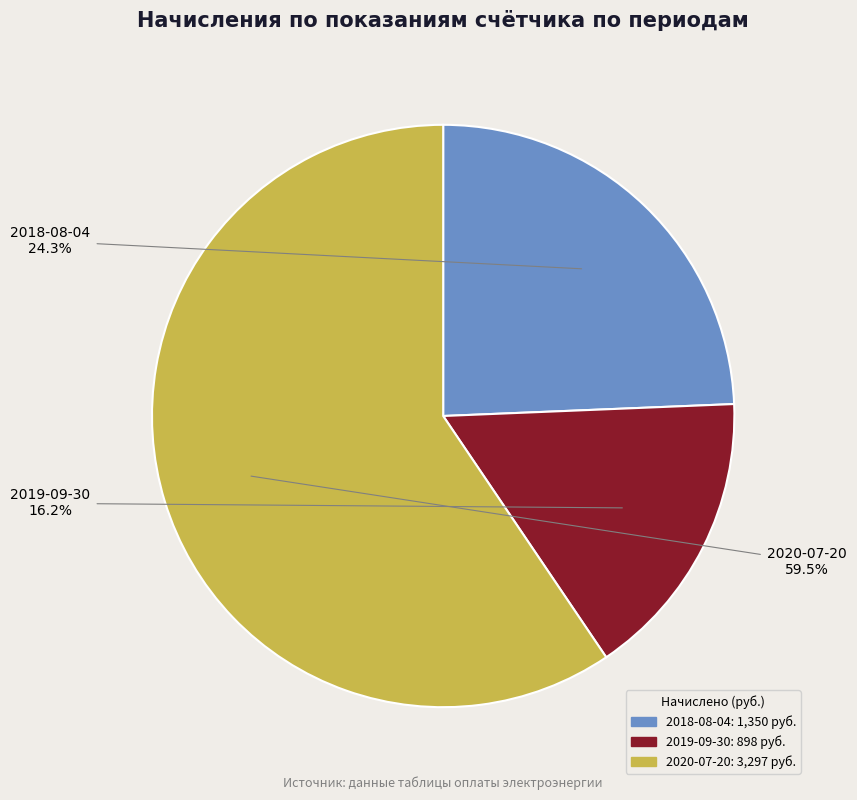

Is it true that 2018-08-04 is 24% of the pie?

True